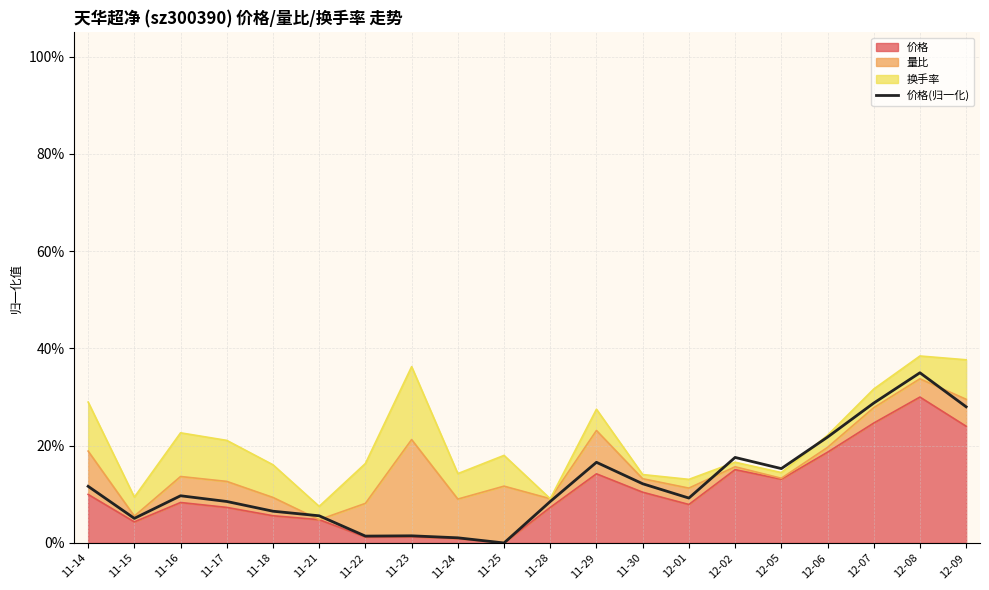

The chart shows a value of 0.1 at 11-28. True or false?

True